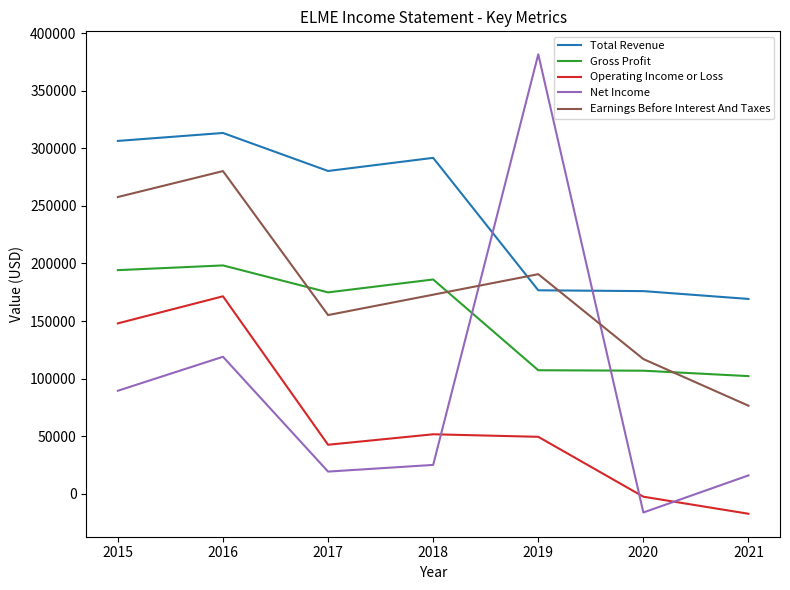

What are all the series names shown in the legend?

Total Revenue, Gross Profit, Operating Income or Loss, Net Income, Earnings Before Interest And Taxes